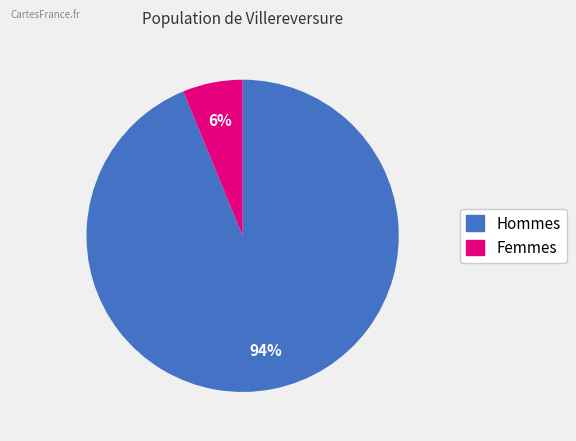

Is there any slice that represents more than half of the pie?

Yes